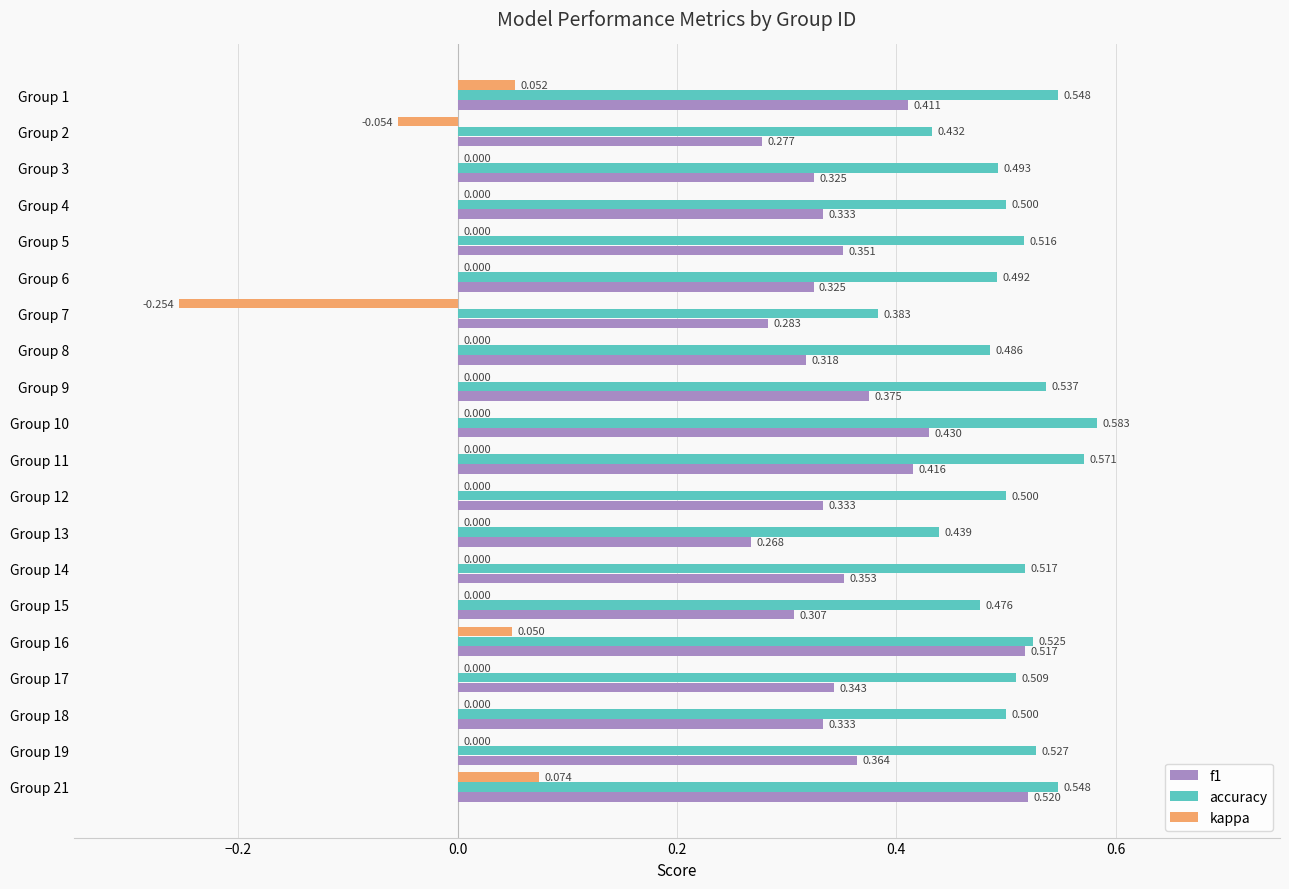

Which series has the largest total across all categories?

accuracy